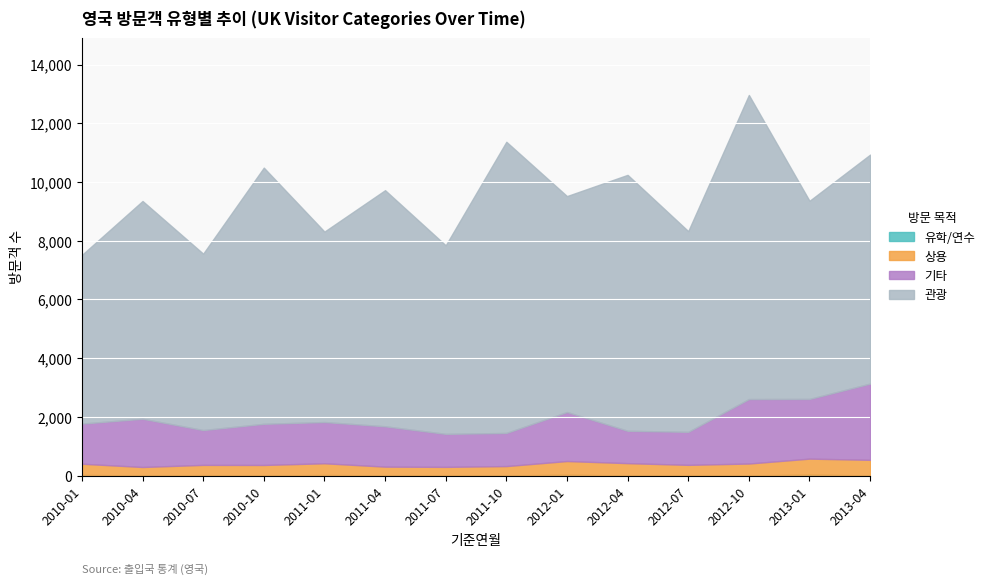

What is the sum of all 관광 values?

106589